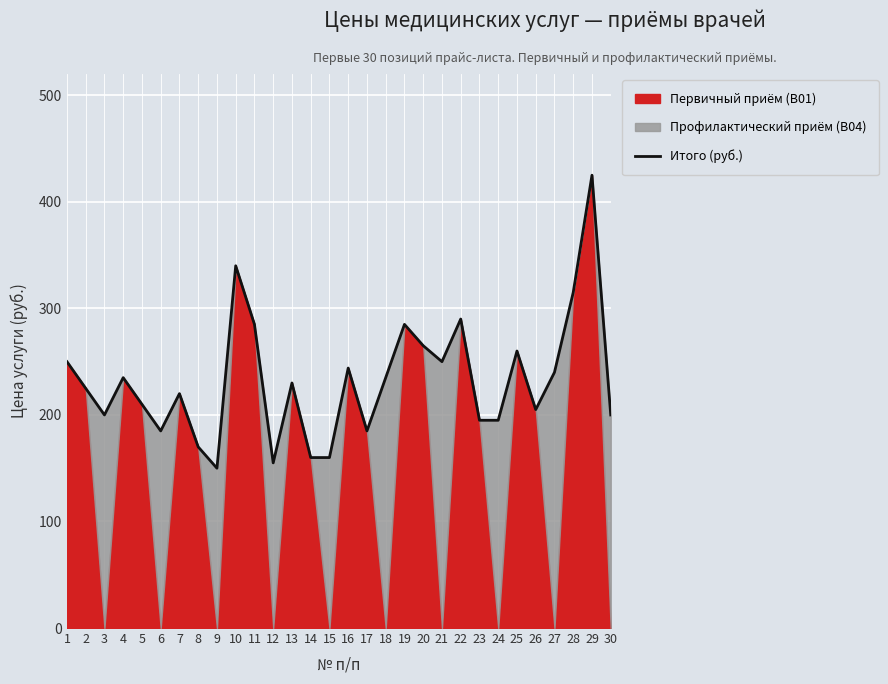

At which category does the data reach its first local valley?

3